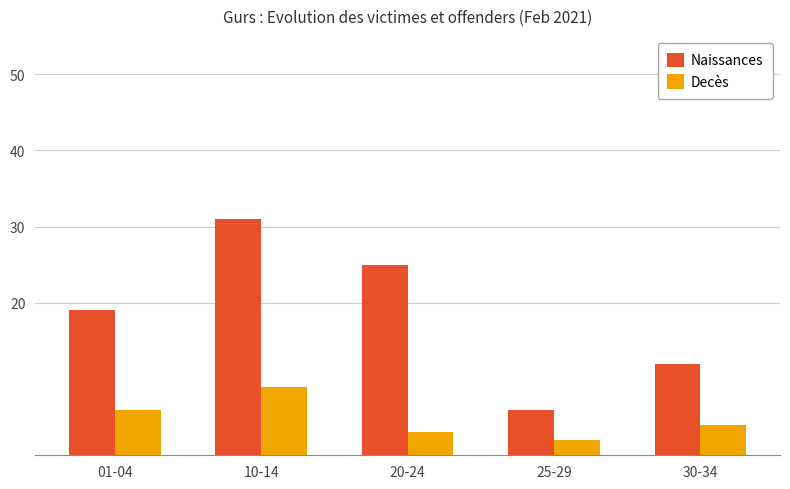

At how many categories does at least one series exceed 30?

1